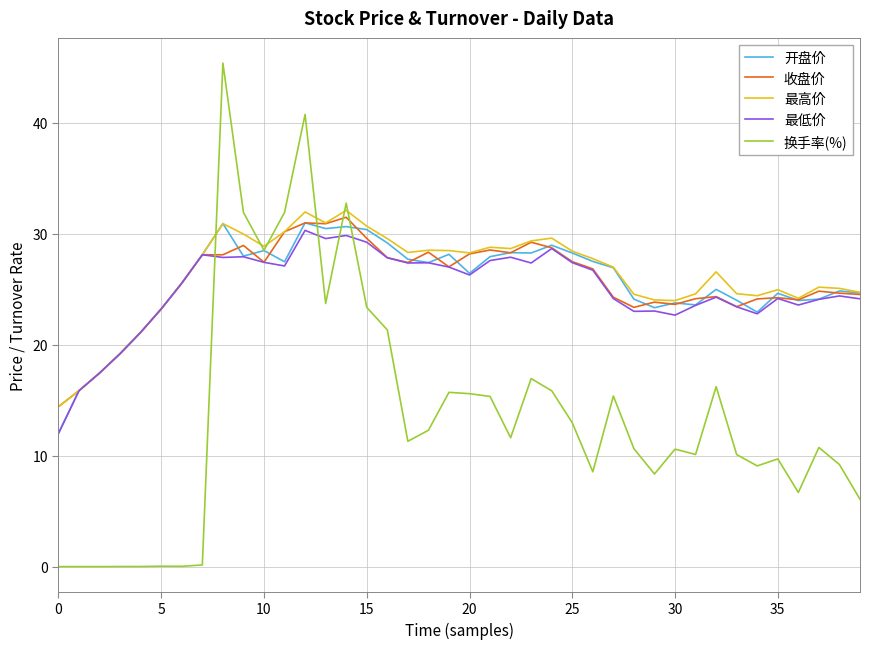

How many distinct data groups are displayed?

5